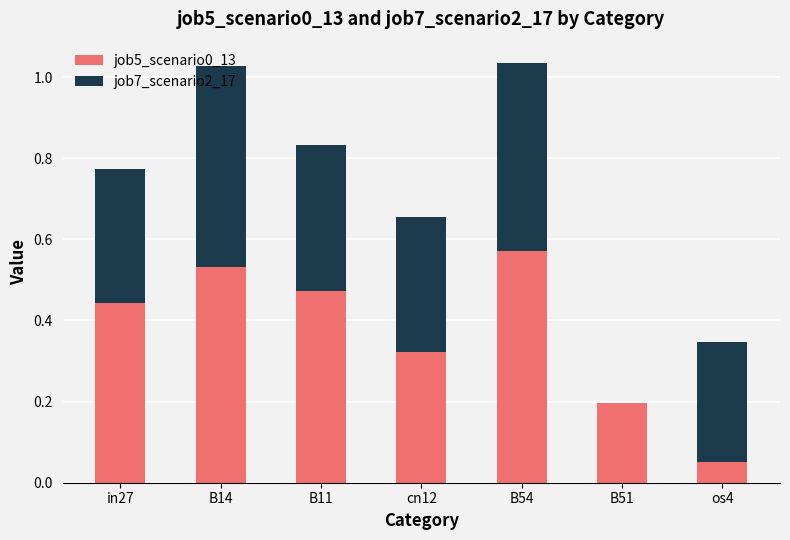

At which label does job5_scenario0_13 reach its peak?

B54